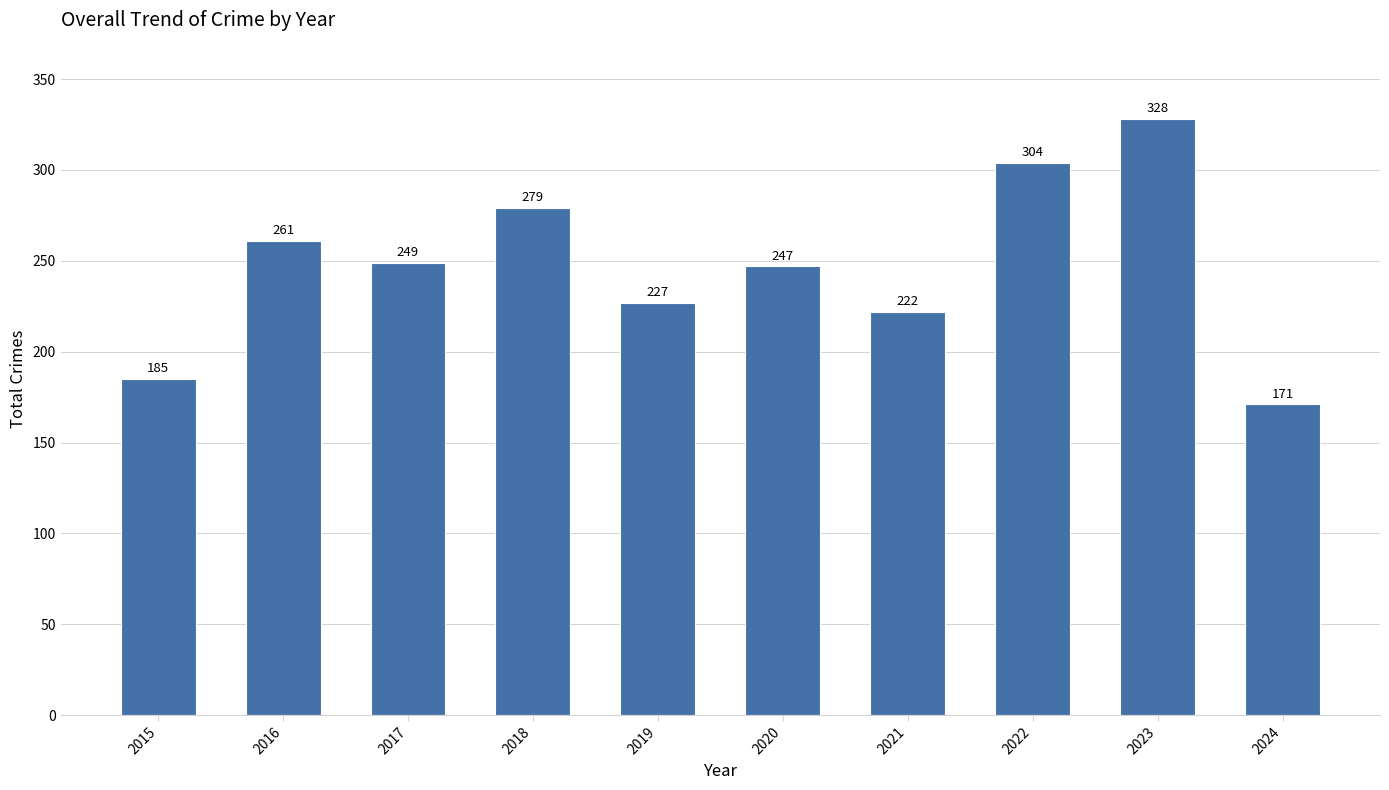

True or false: the data shows 374 at 2021.

False